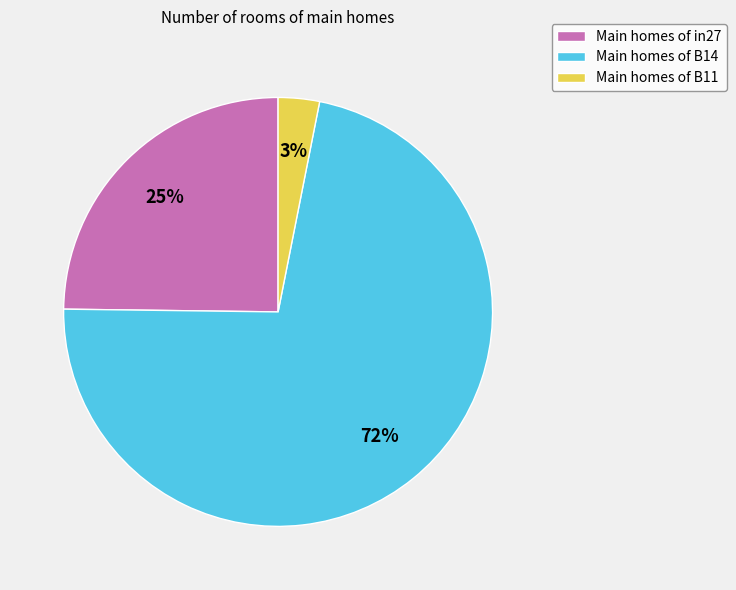

Count the number of slices in the pie.

3